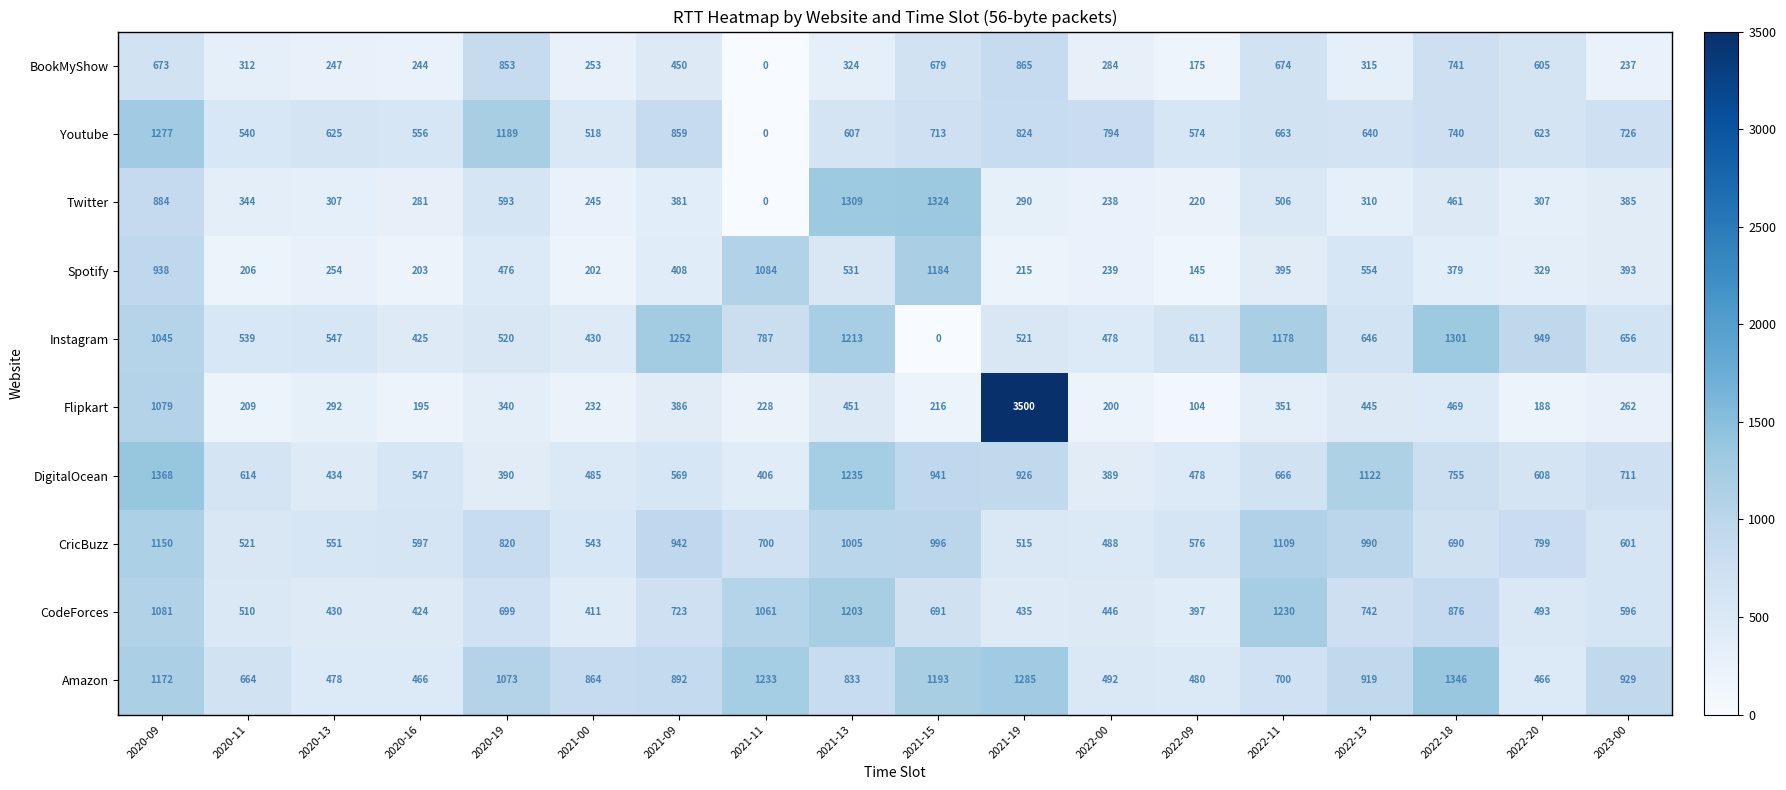

True or false: Amazon has a value of 1233 at 2021-11.

True